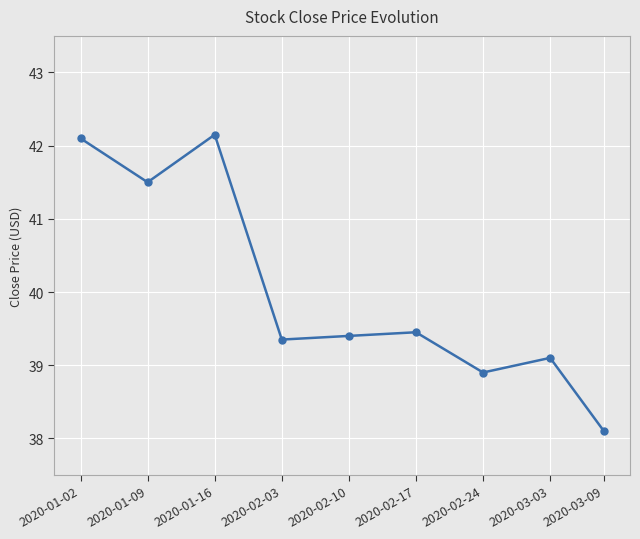

How many interior local valleys (lower than both neighbors) does the data have?

3